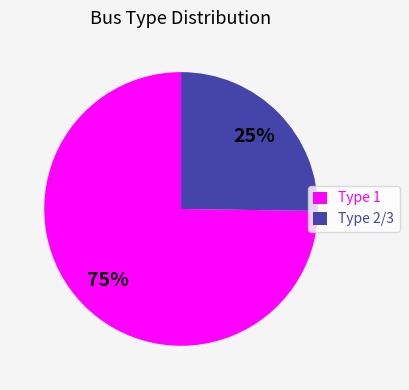

To the nearest percent, what percentage of the pie is Type 2/3?

25%